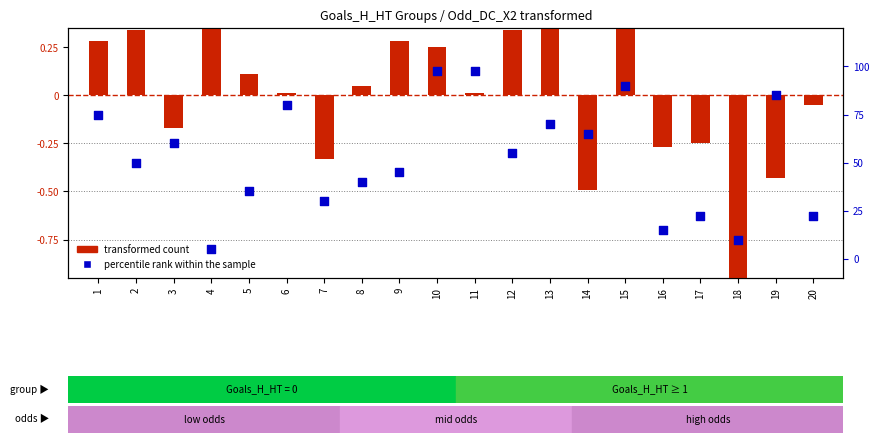

Which series reaches the minimum Y coordinate?

transformed count